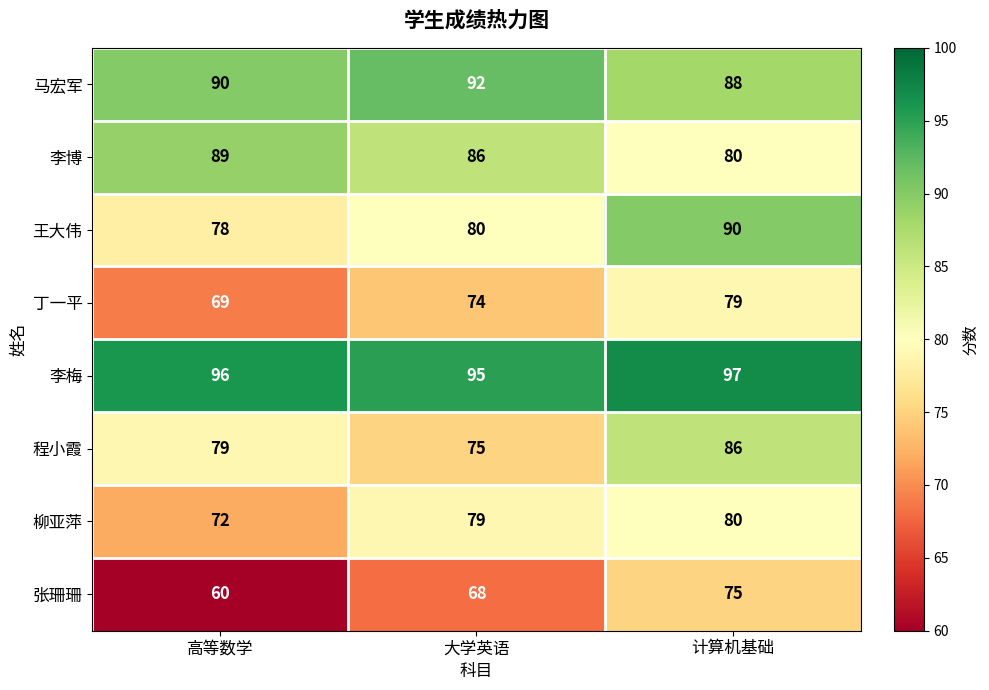

The 李梅 series shows 97 at 计算机基础. True or false?

True